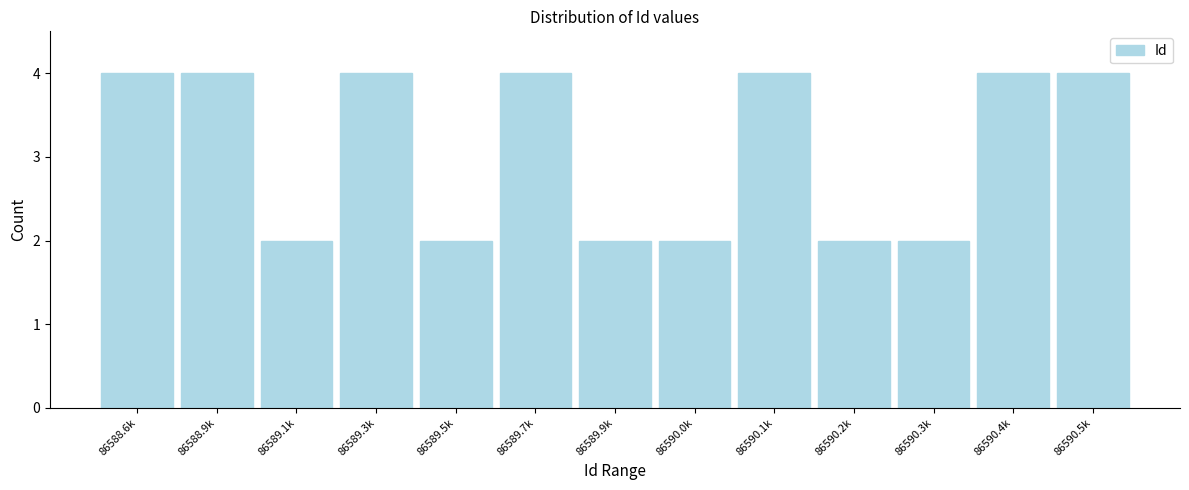

Reading left to right, extract all data points from this chart.

4	4	2	4	2	4	2	2	4	2	2	4	4